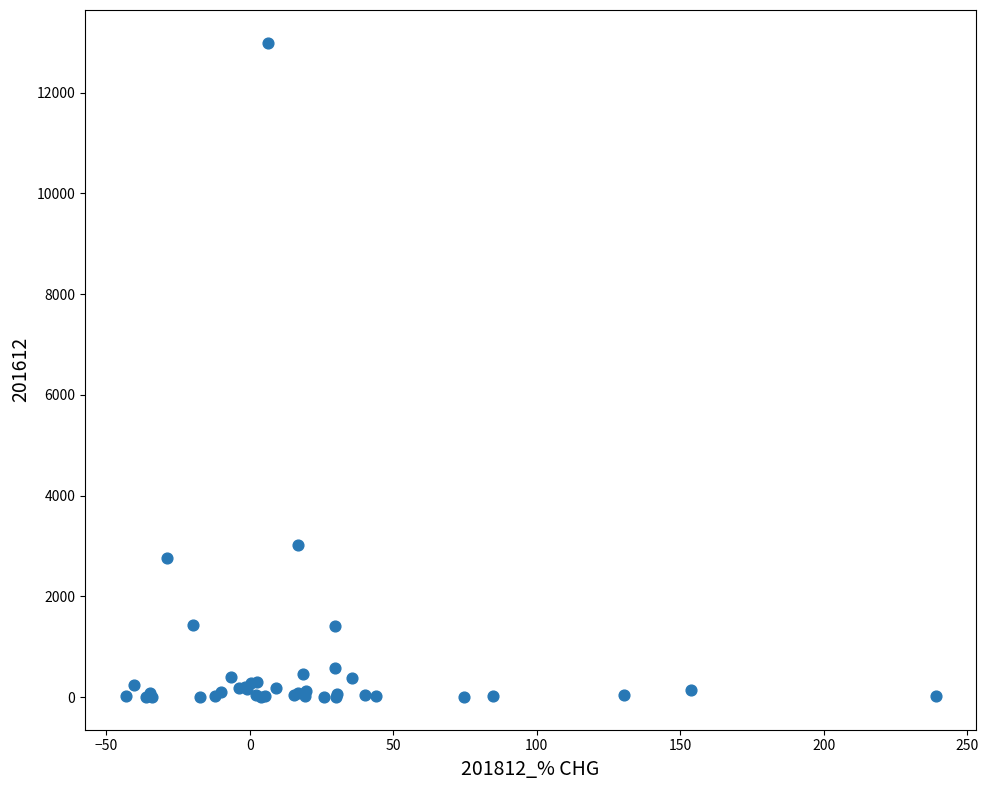

What Y value in the scatter plot is closest to 6496?

3023.2